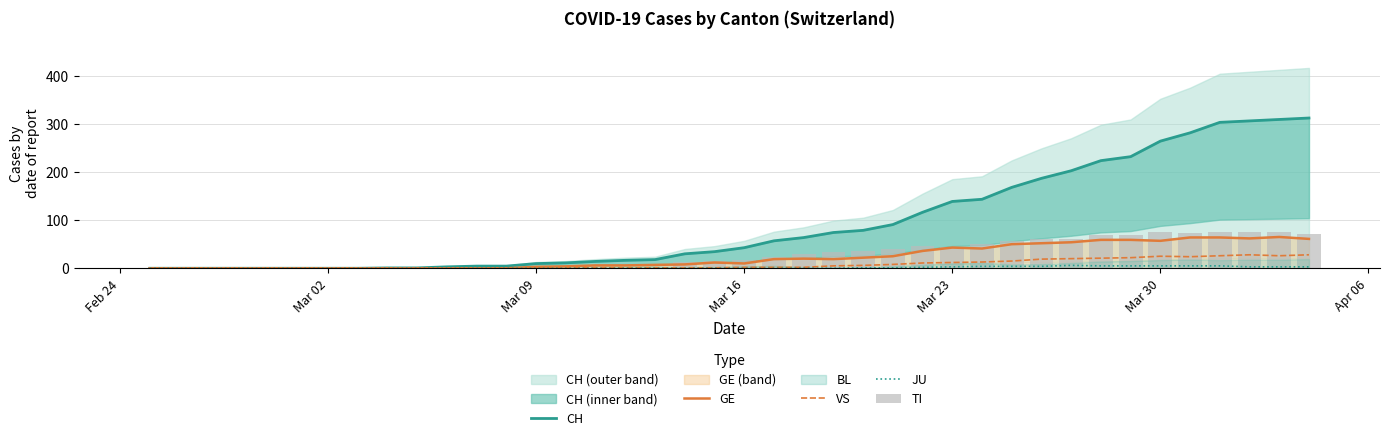

What is the maximum value for TI?

76.0